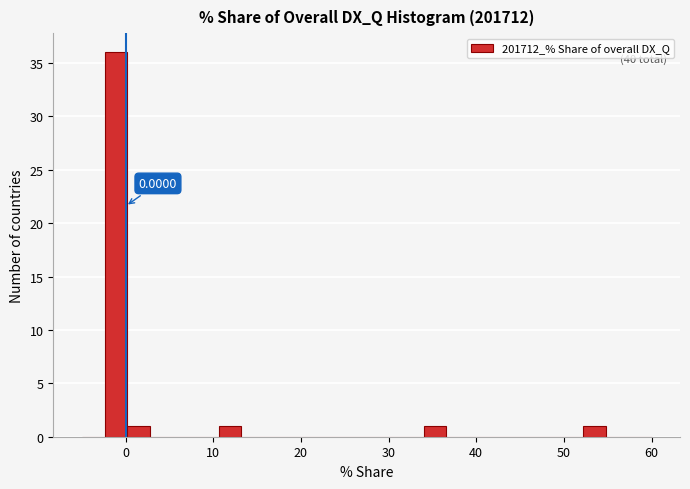

Read against the x-axis, roughly where is the centre of the tallest bar?

-1